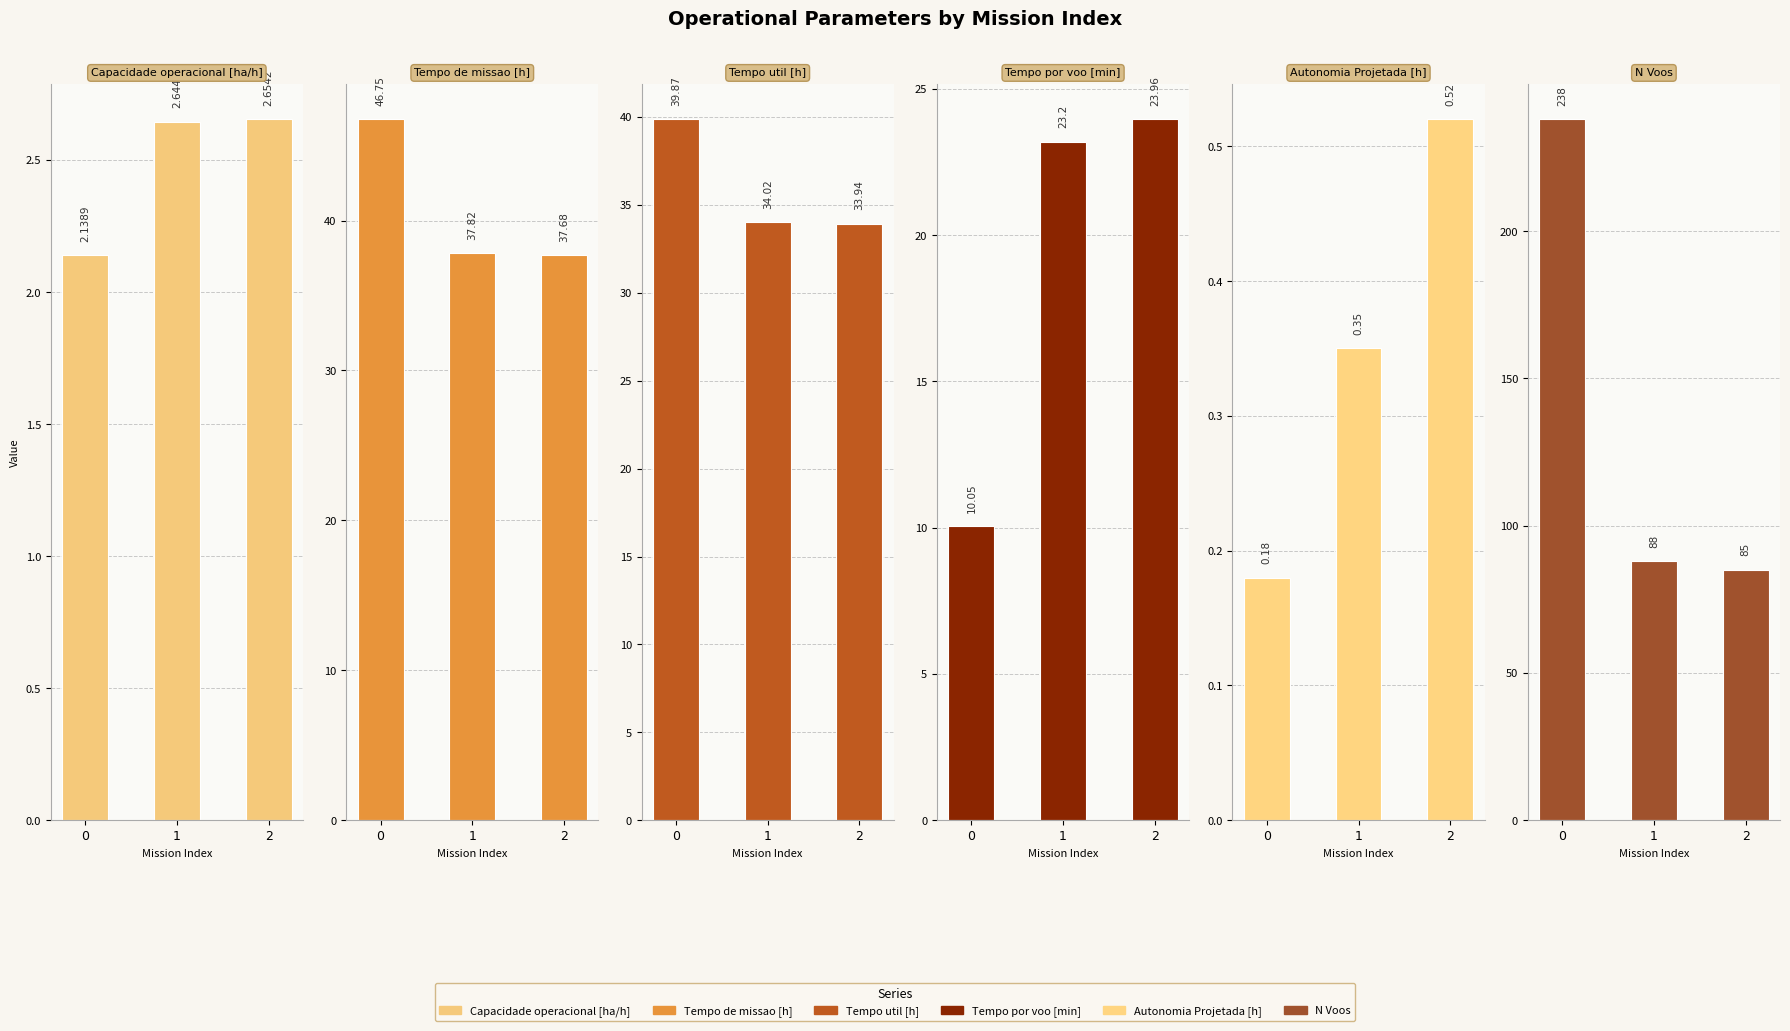

What is the sum of all Autonomia Projetada [h] values?

1.1